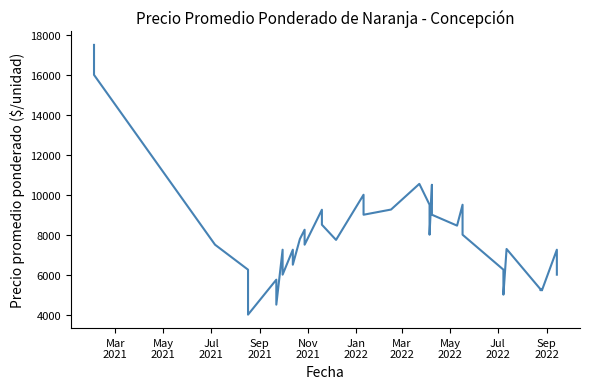

How many series are shown in this chart?

1